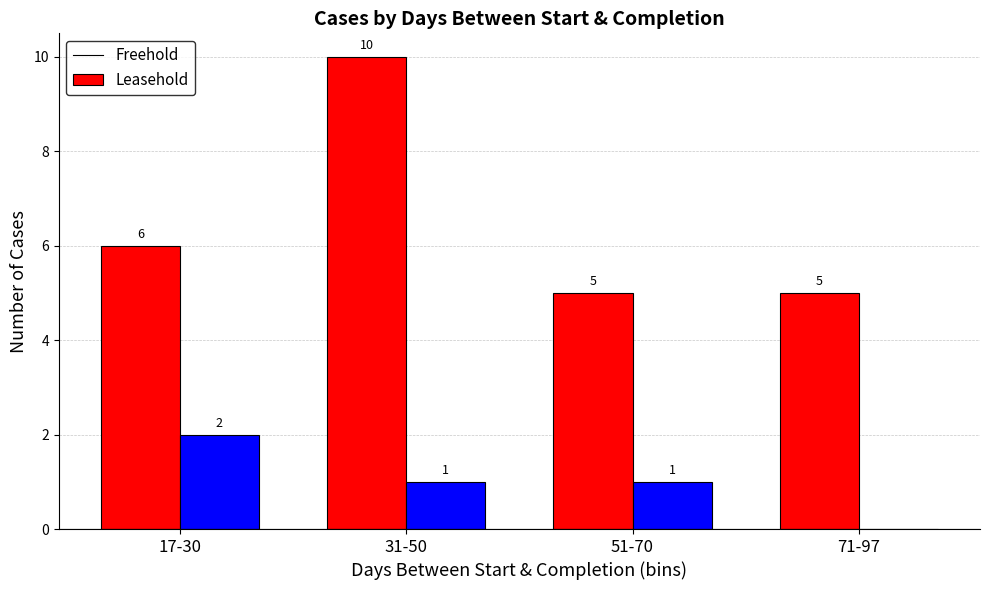

What are all the series names shown in the legend?

Freehold, Leasehold